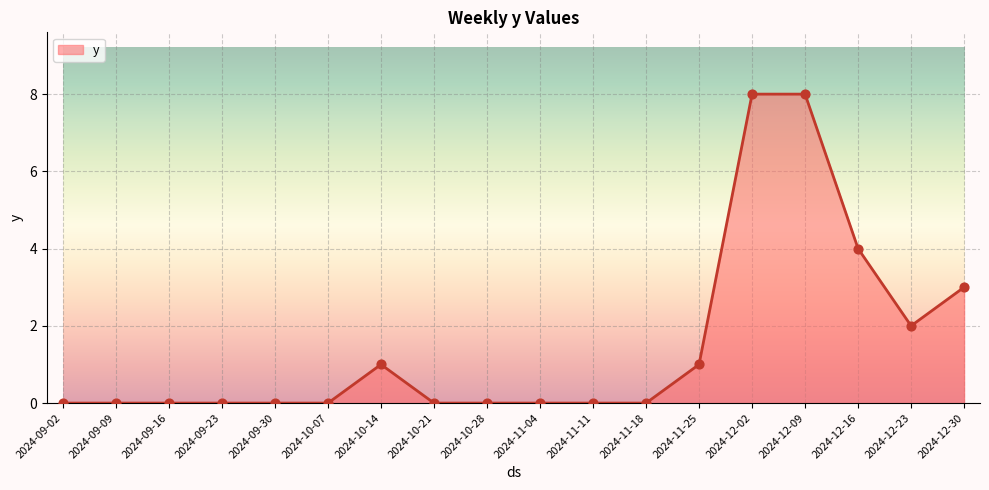

What is the change in value from 2024-11-04 to 2024-12-23?

+2